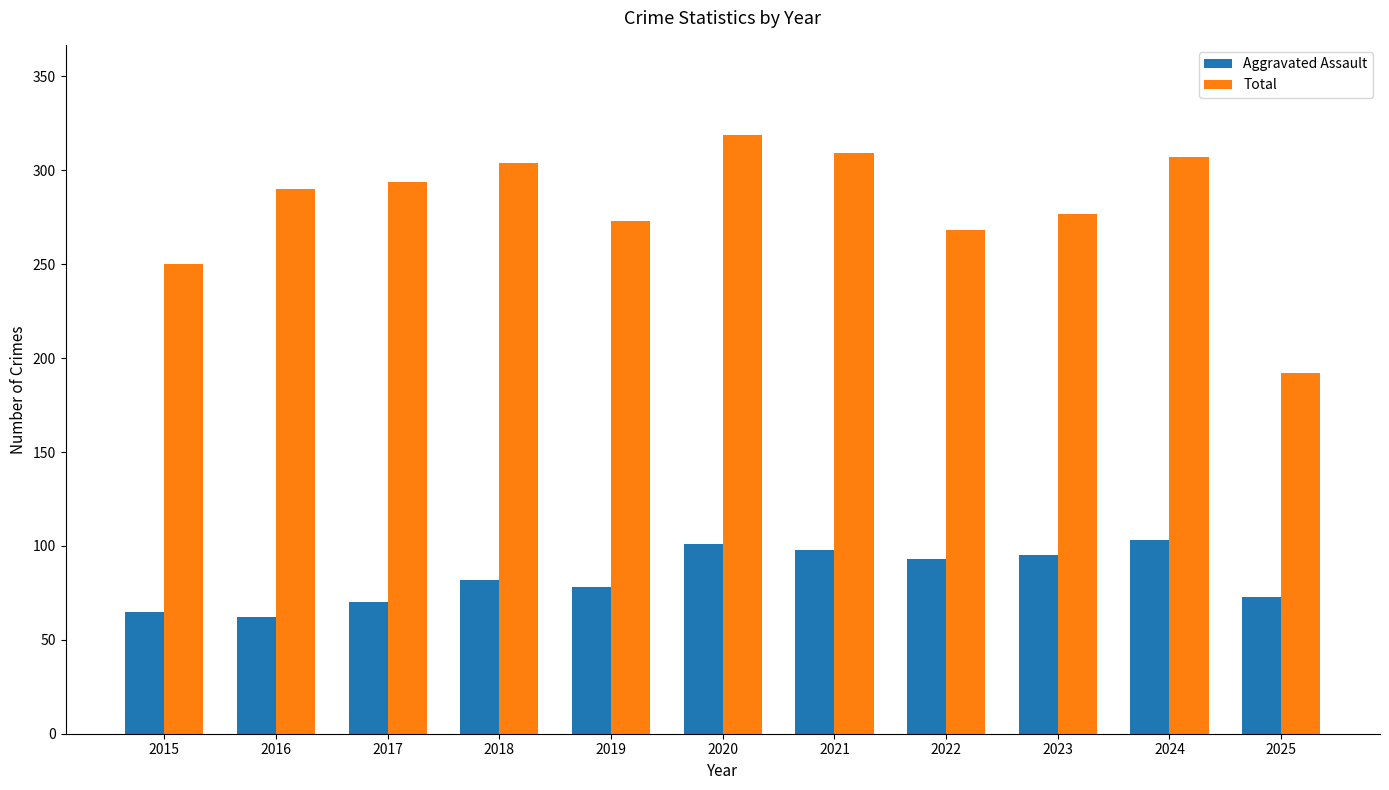

How many data points in Aggravated Assault are less than 82?

5